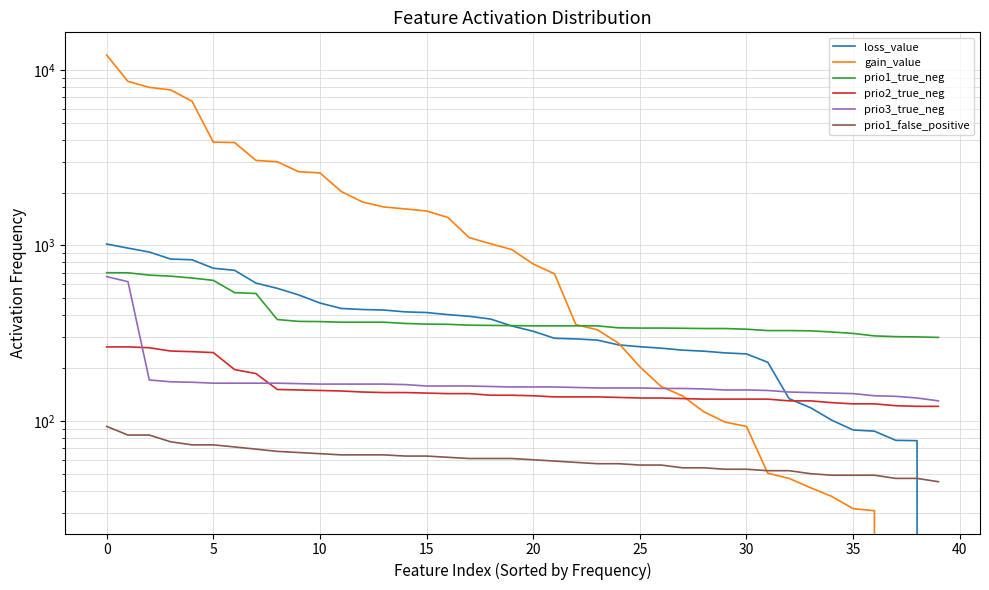

What is the sum of all prio3_true_neg values?

7160.0